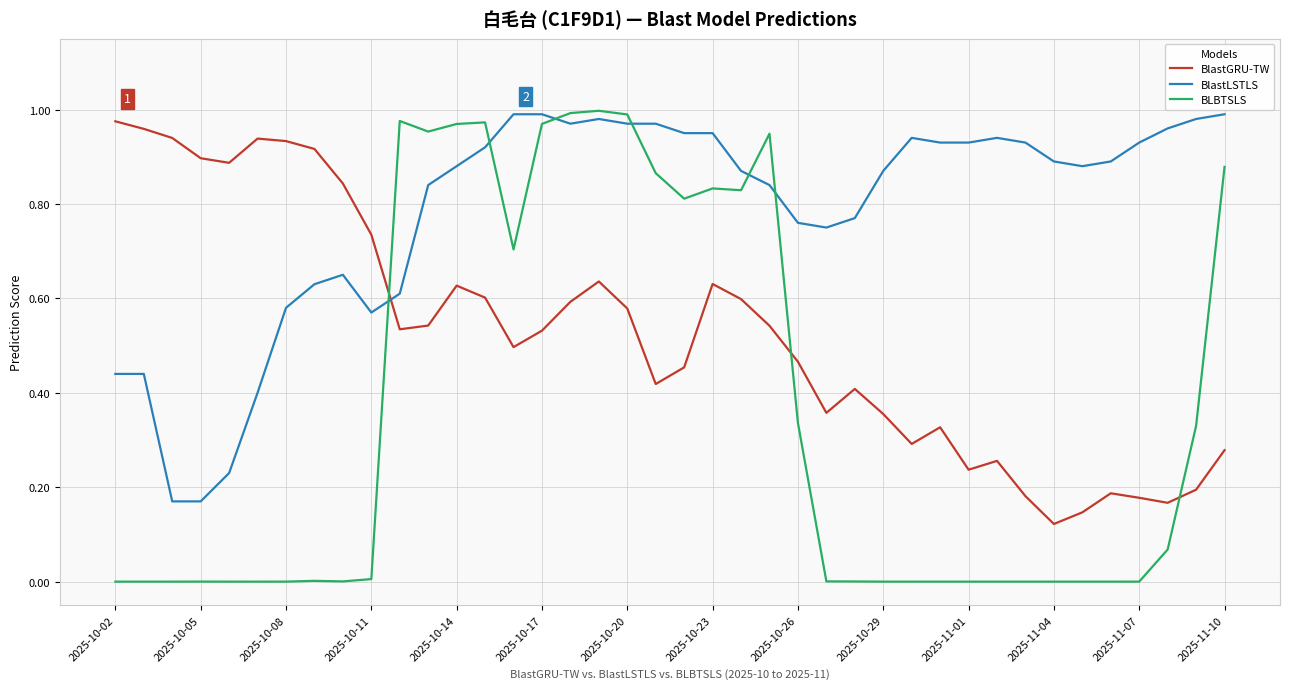

Is this an area chart (filled region under the line)?

No